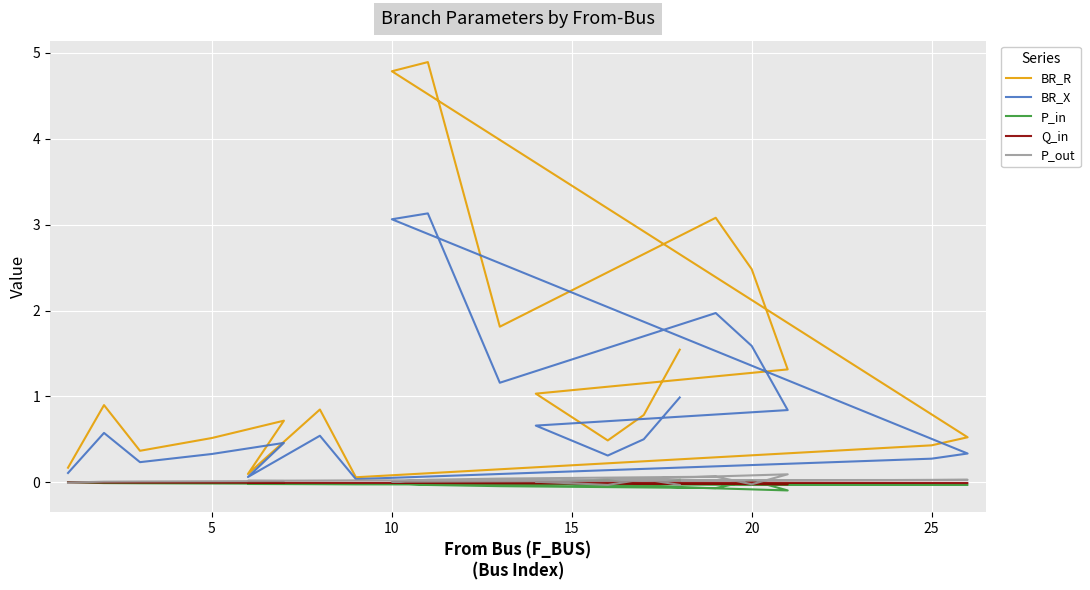

At which category is the sum across all series the highest?

11